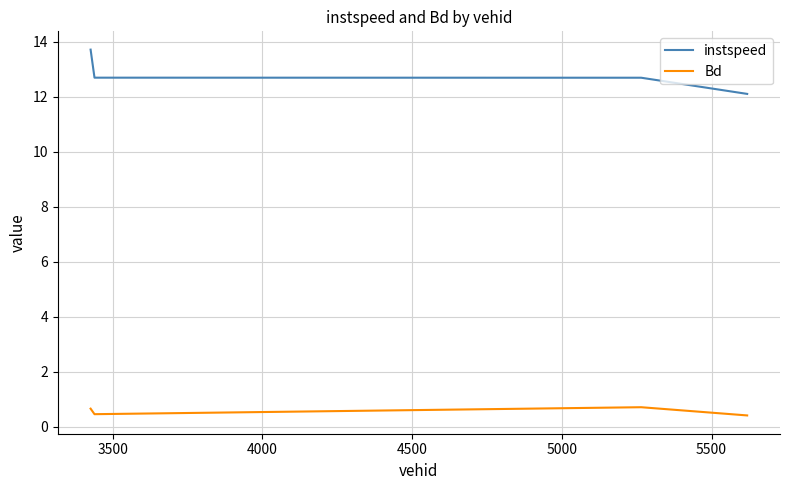

True or false: instspeed and Bd cross at least once.

False